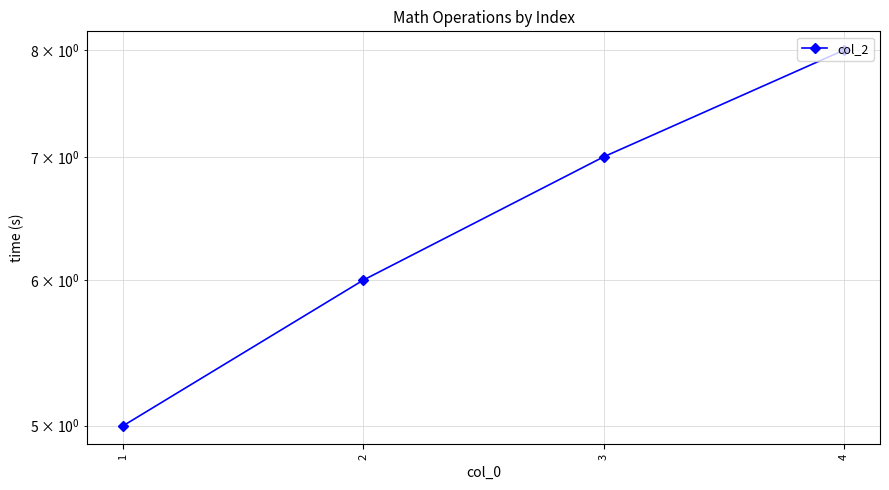

What is the change in value from 1 to 4?

+3